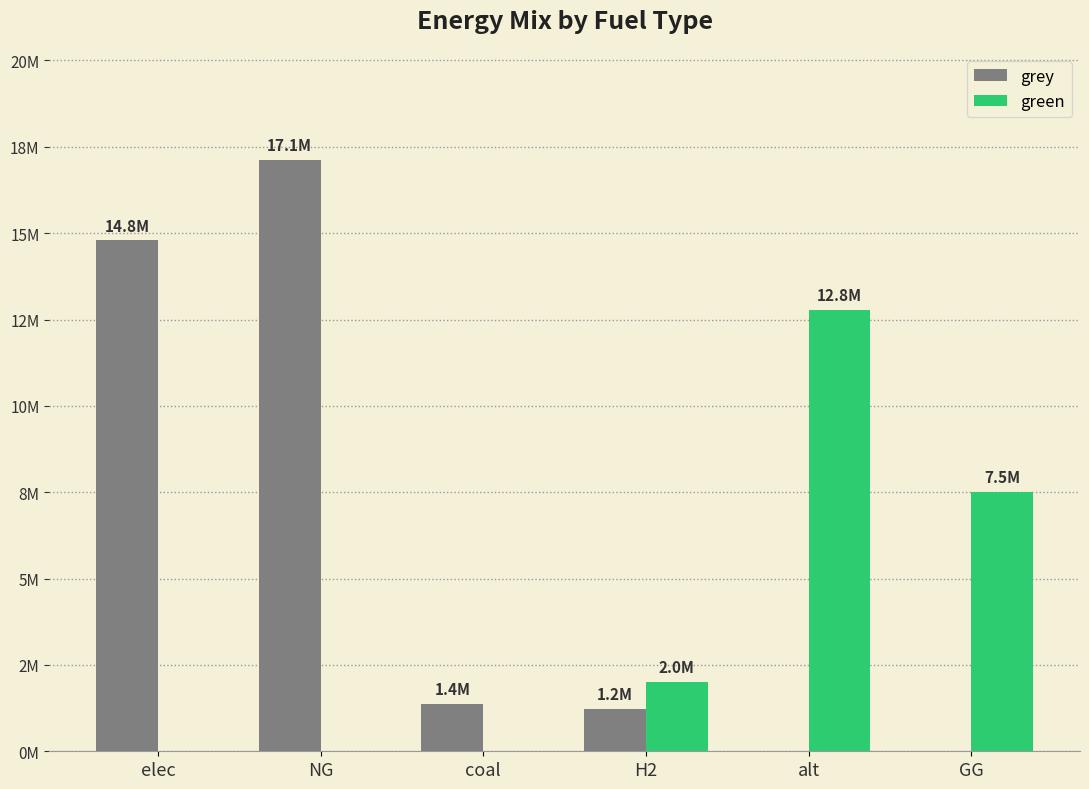

List the labels in order of grey value, largest first.

NG, elec, coal, H2, alt, GG